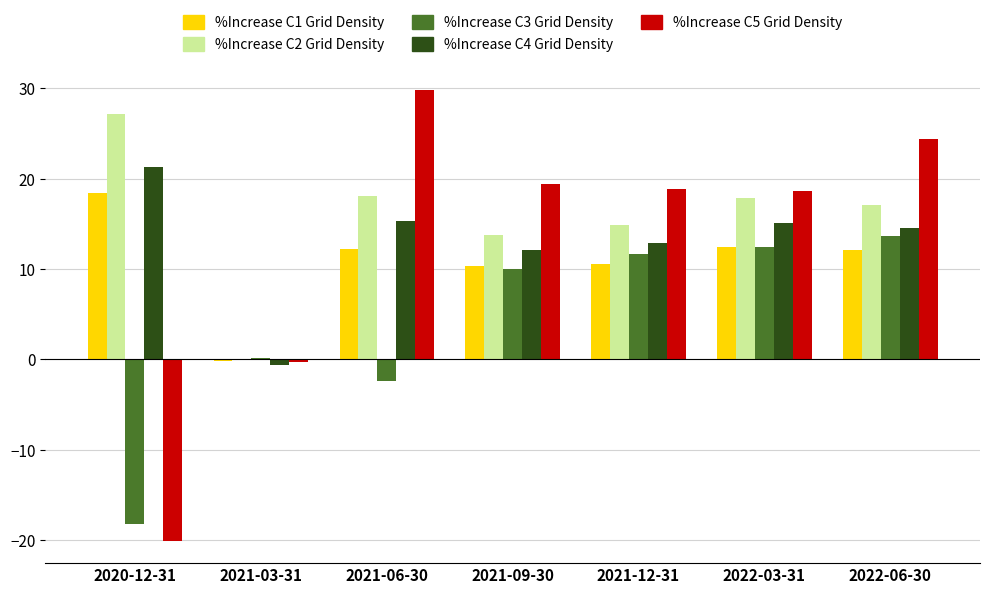

What is the total value across all series at 2022-06-30?

81.8